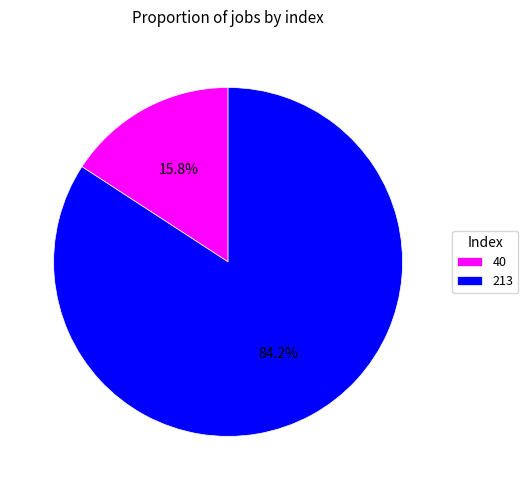

Rank the categories by value from lowest to highest.

40, 213